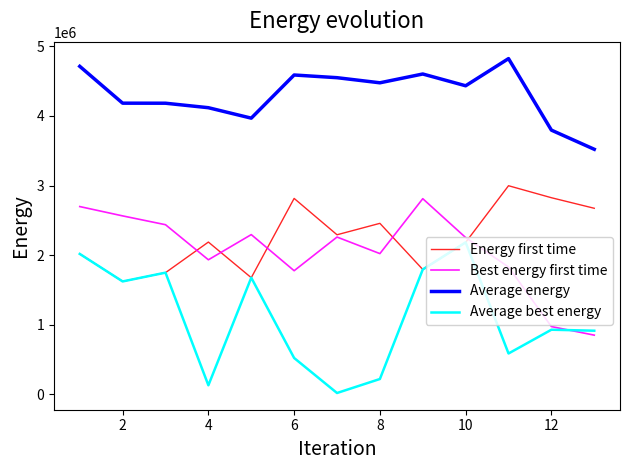

True or false: Average energy and Energy first time intersect in this chart.

False